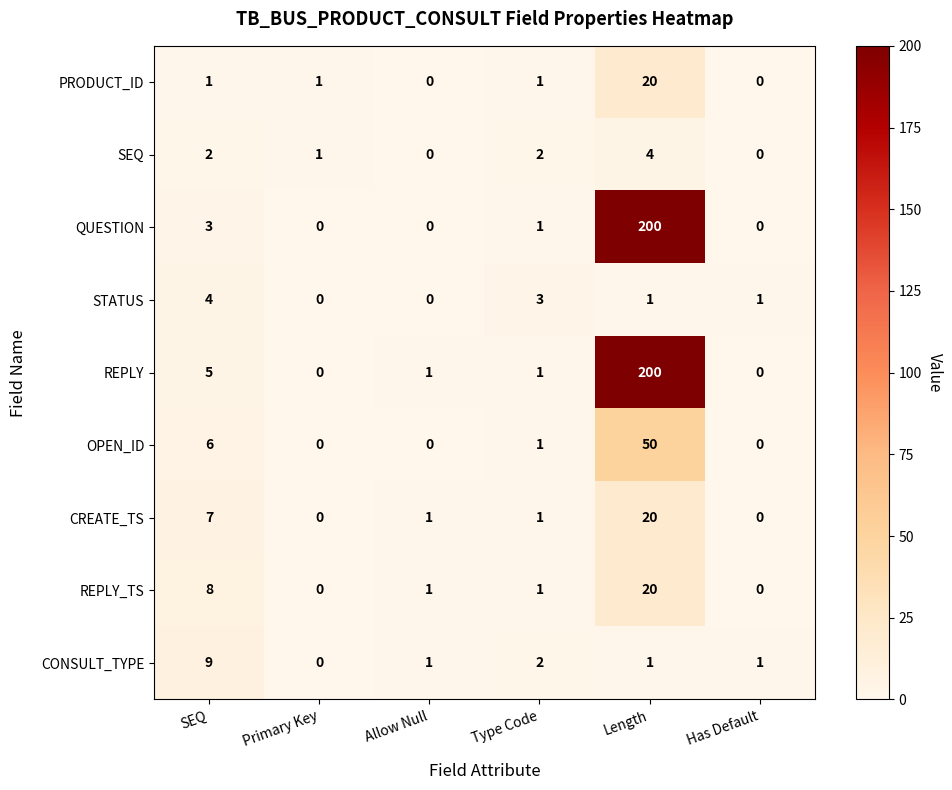

At which label does QUESTION first exceed 1?

SEQ